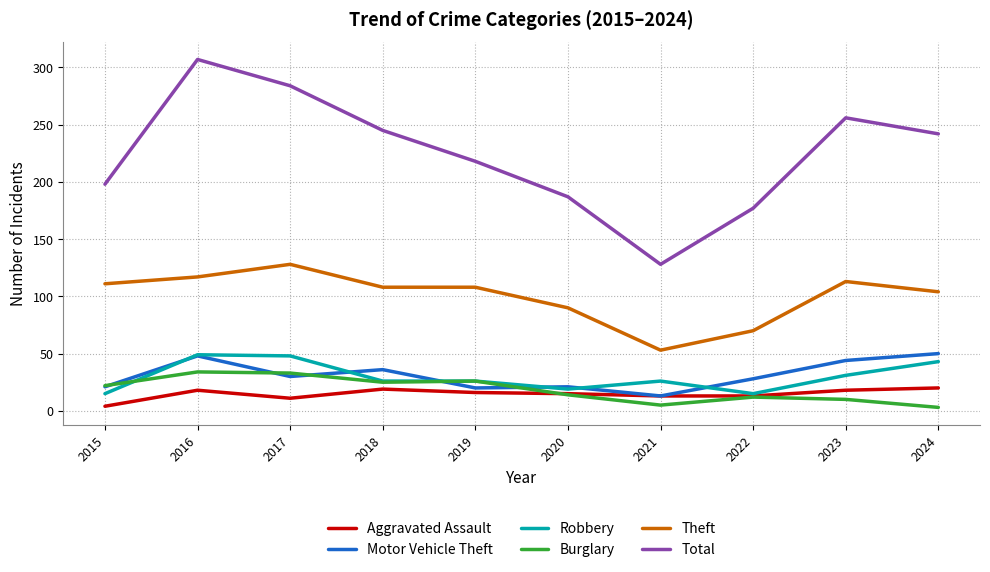

What is the average value of the Motor Vehicle Theft series?

31